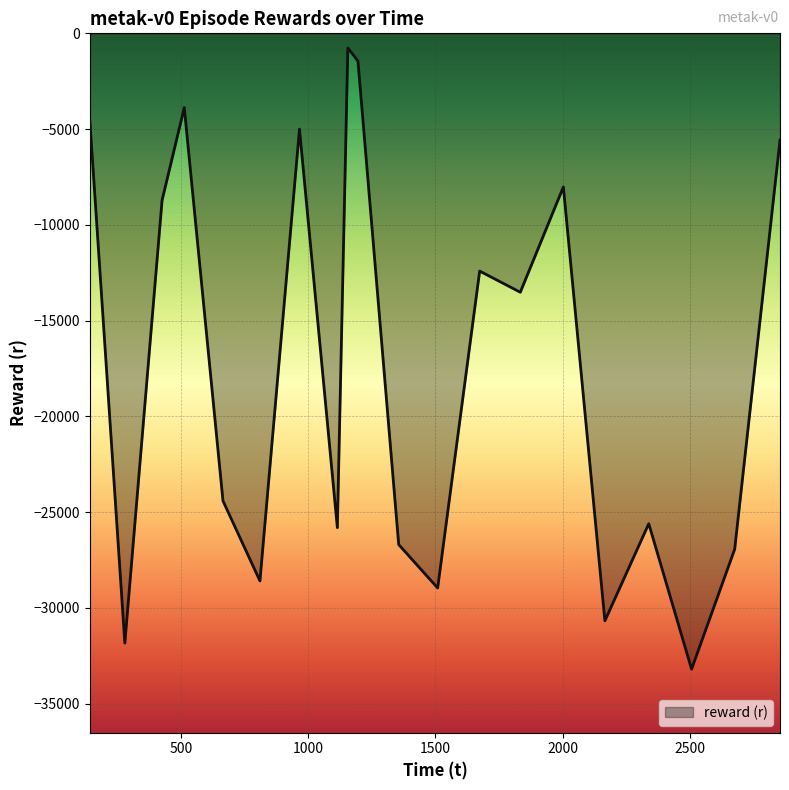

What is the greatest value displayed?

-763.5